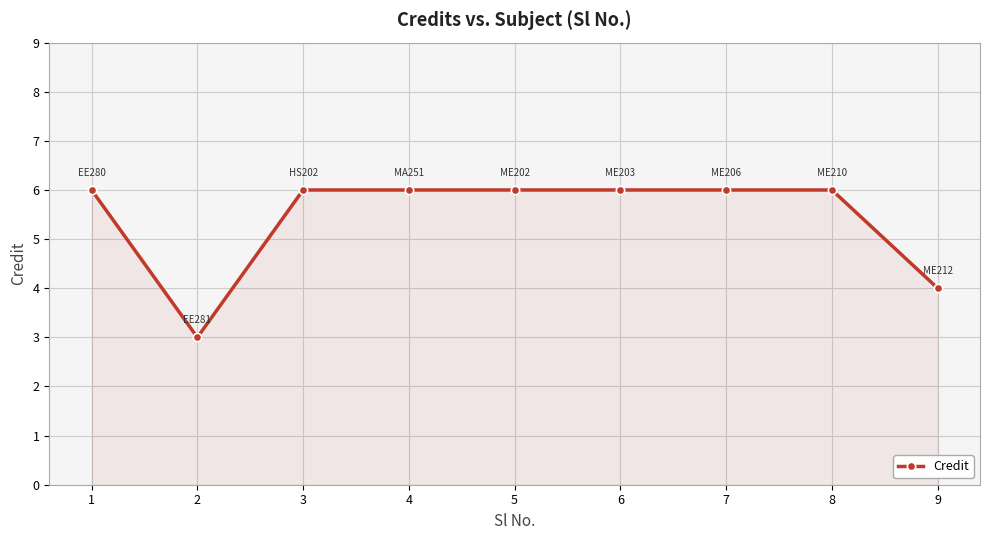

How many lines are shown in the chart?

1